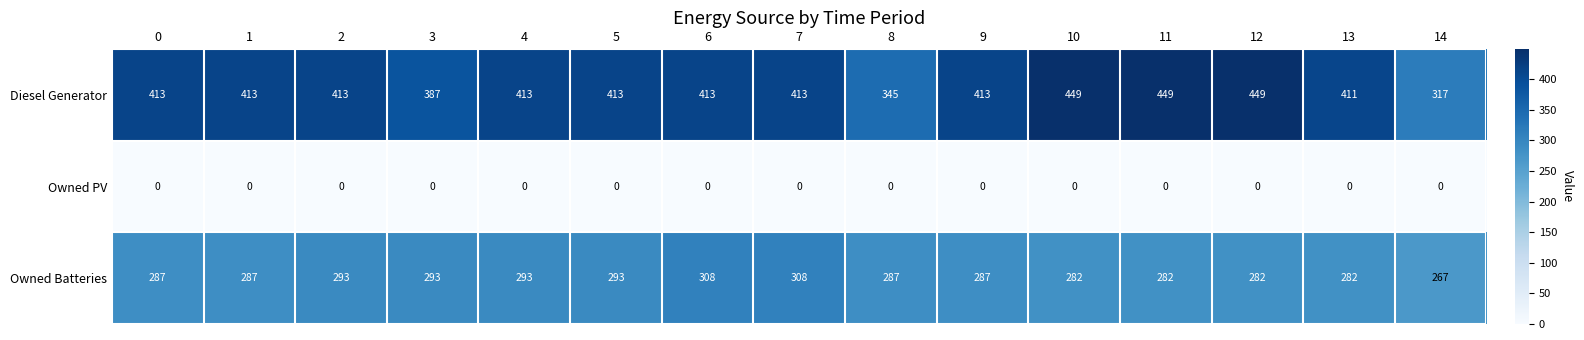

The Owned Batteries series shows 130 at 9. True or false?

False